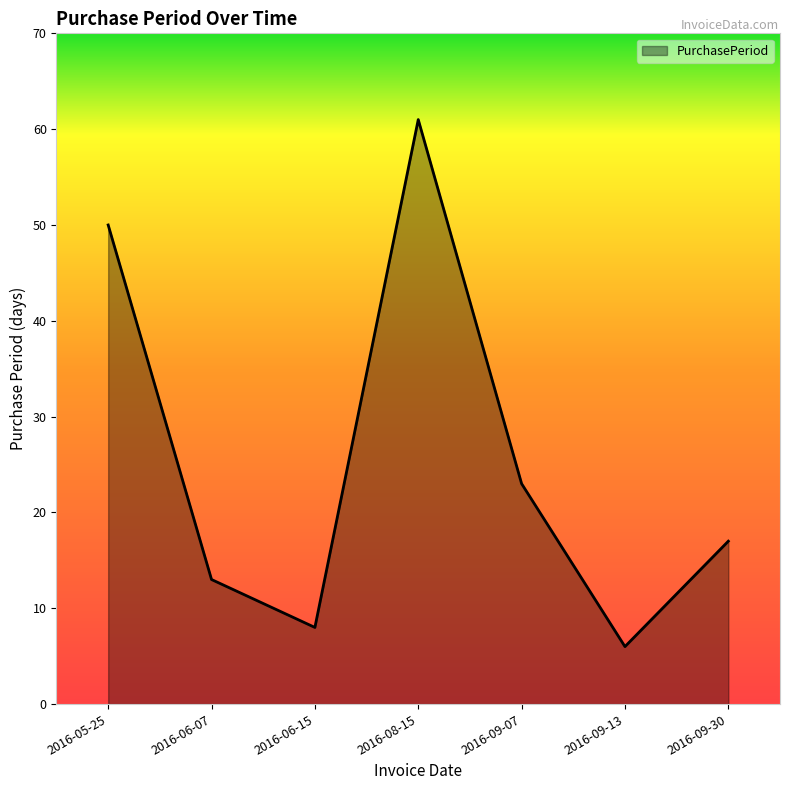

How many interior local valleys (lower than both neighbors) does the data have?

2